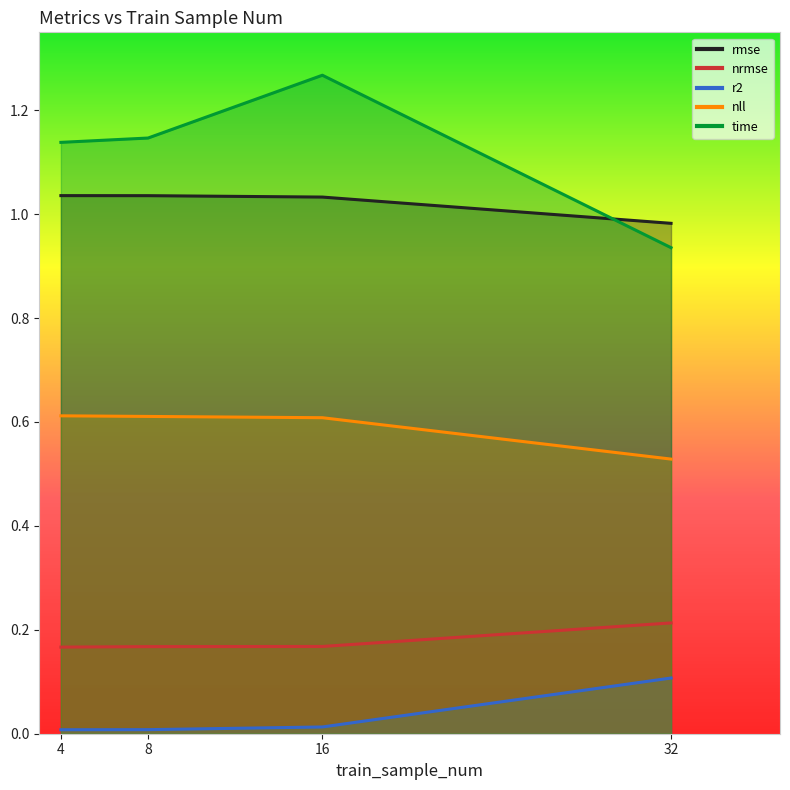

Reading left to right, transcribe all the data shown in this chart.

rmse: 1.0	1.0	1.0	1.0
nrmse: 0.2	0.2	0.2	0.2
r2: 0.0	0.0	0.0	0.1
nll: 0.6	0.6	0.6	0.5
time: 1.1	1.1	1.3	0.9